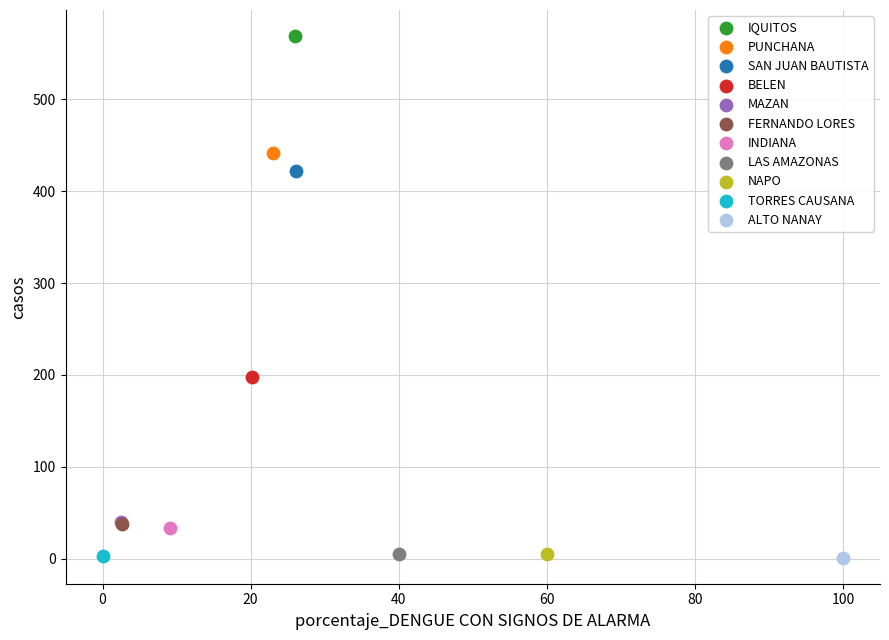

Which series reaches the maximum Y coordinate?

IQUITOS